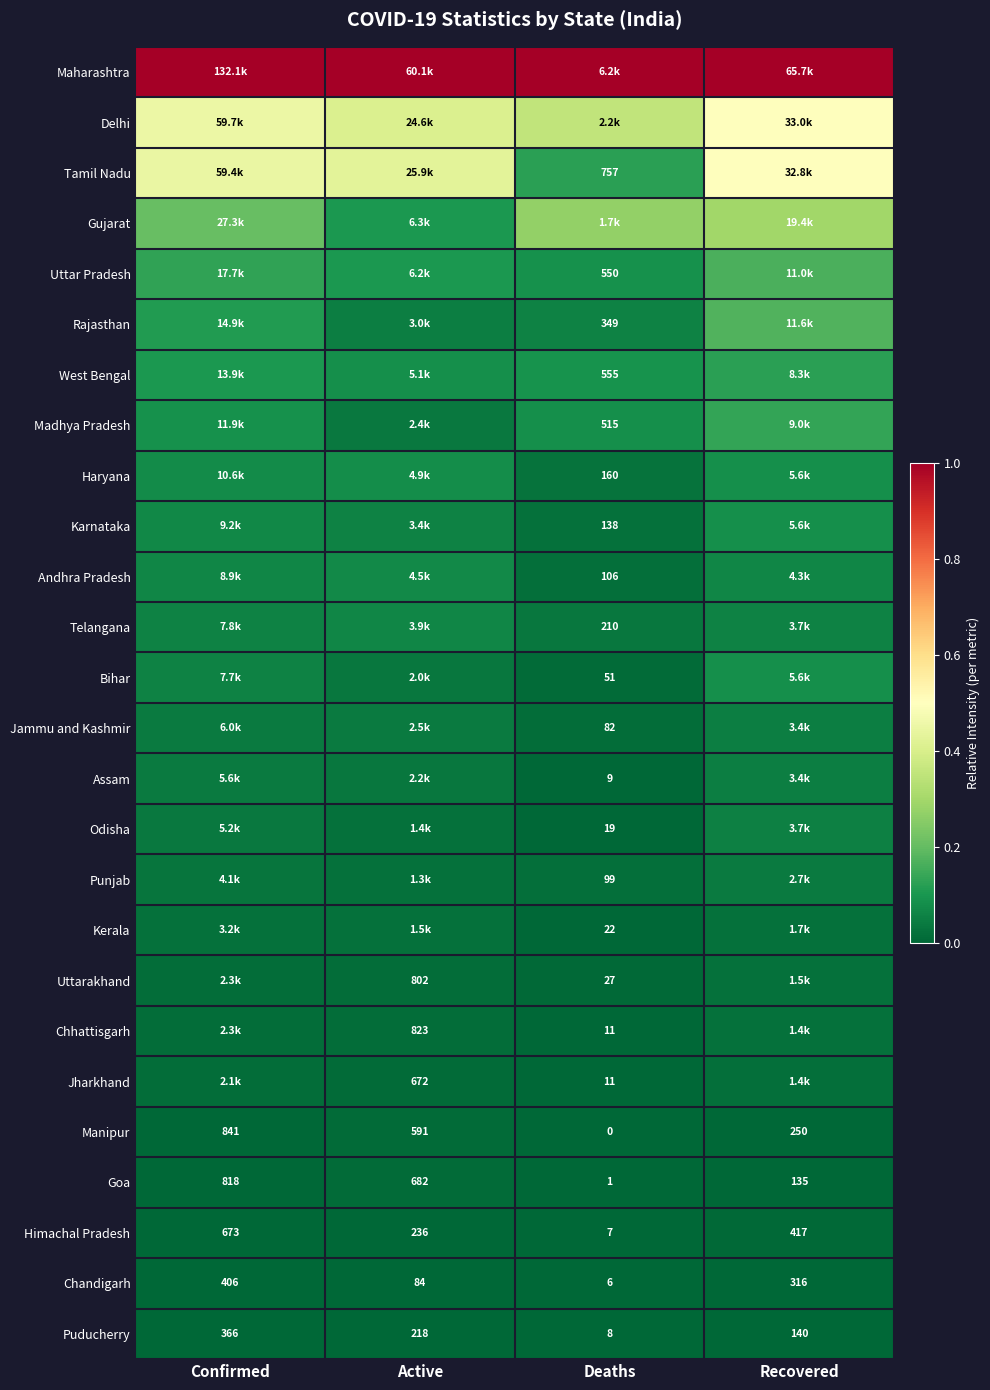

What is the spread (max minus min) of values at Recovered?

1.0